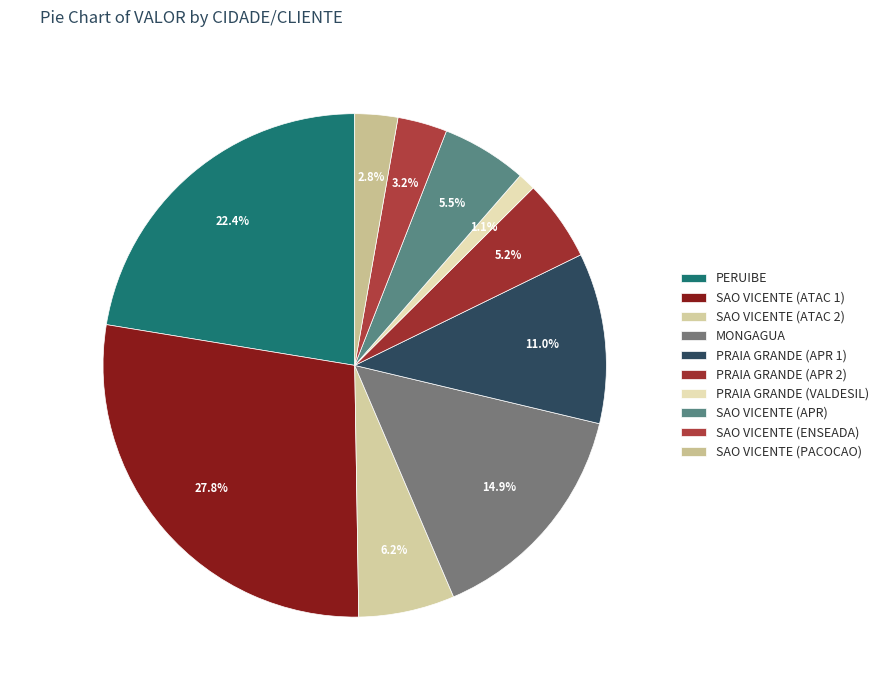

Between SAO VICENTE (ATAC 2) and PERUIBE, which is larger?

PERUIBE